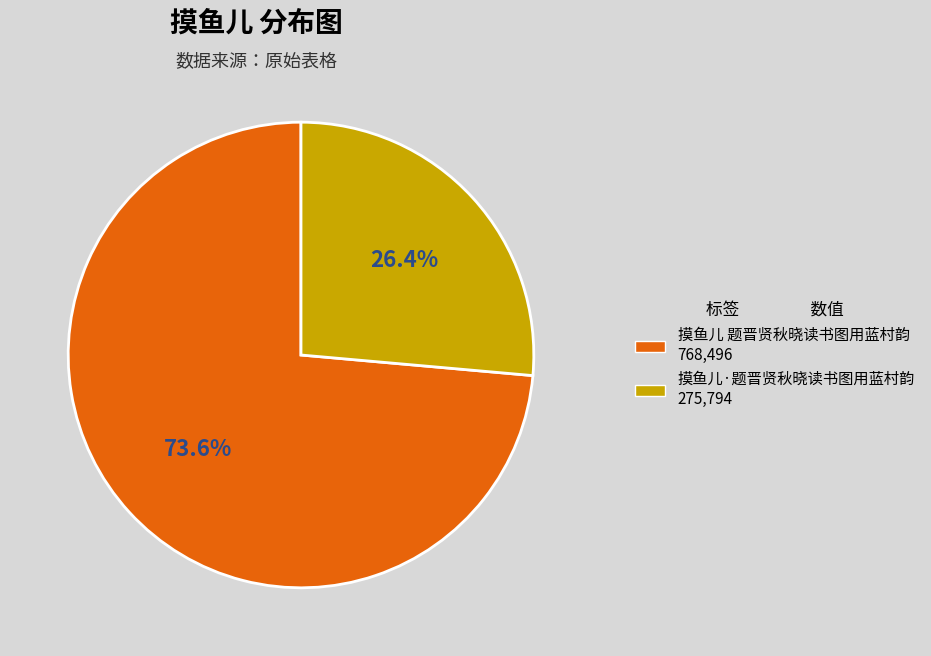

To the nearest percent, what is the difference between the largest and smallest slice percentages?

47%